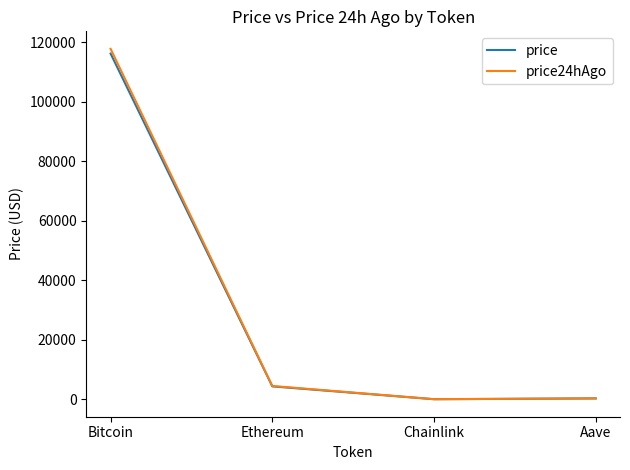

Which series has the widest spread of values?

price24hAgo